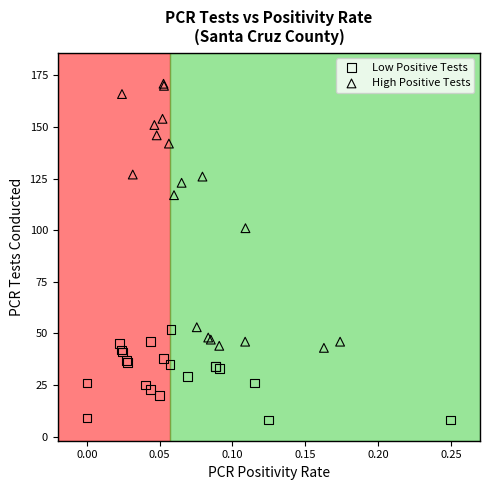

Which series has the largest Y range (max minus min)?

High Positive Tests